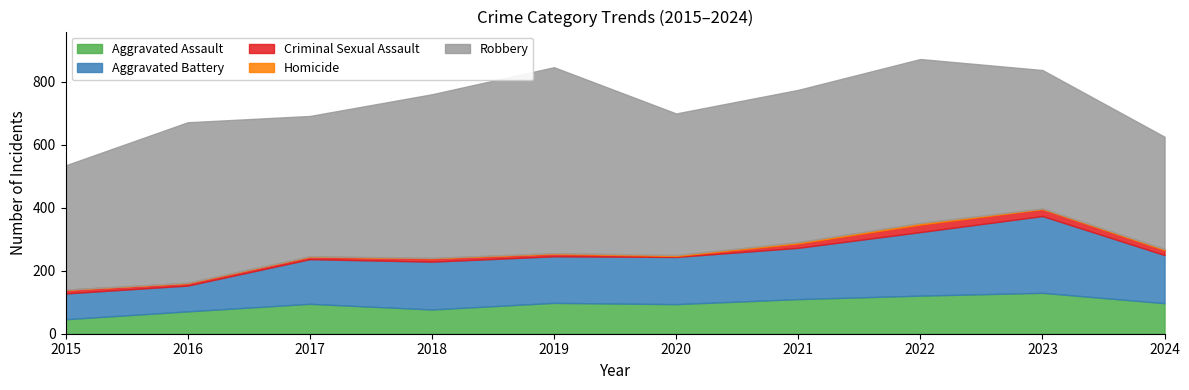

What are all the series names shown in the legend?

Aggravated Assault, Aggravated Battery, Criminal Sexual Assault, Homicide, Robbery